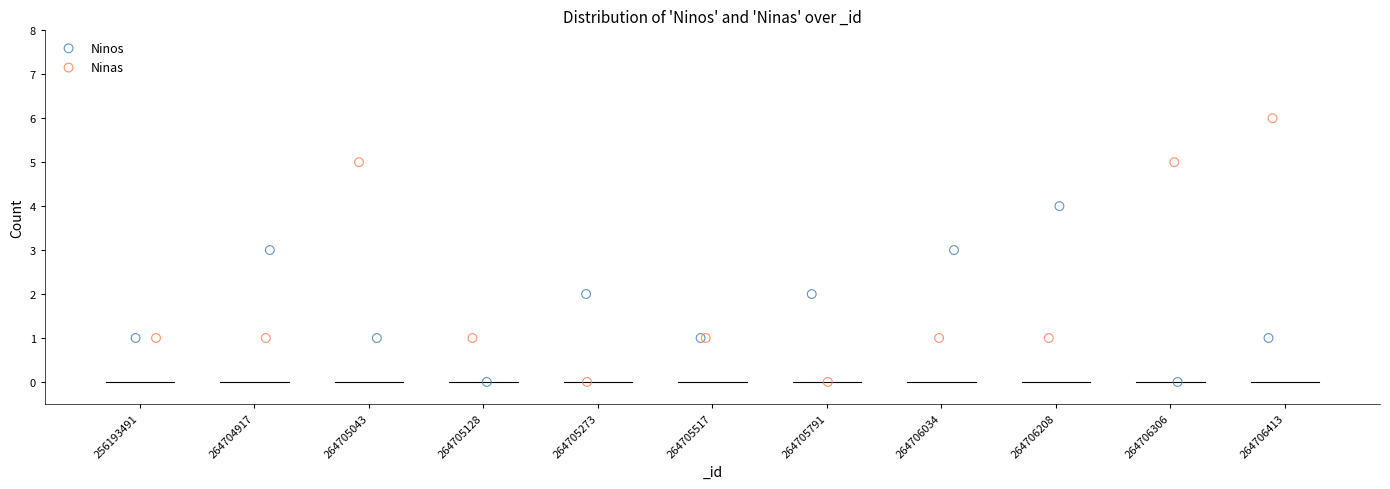

Which series contains the highest Y value?

Ninas